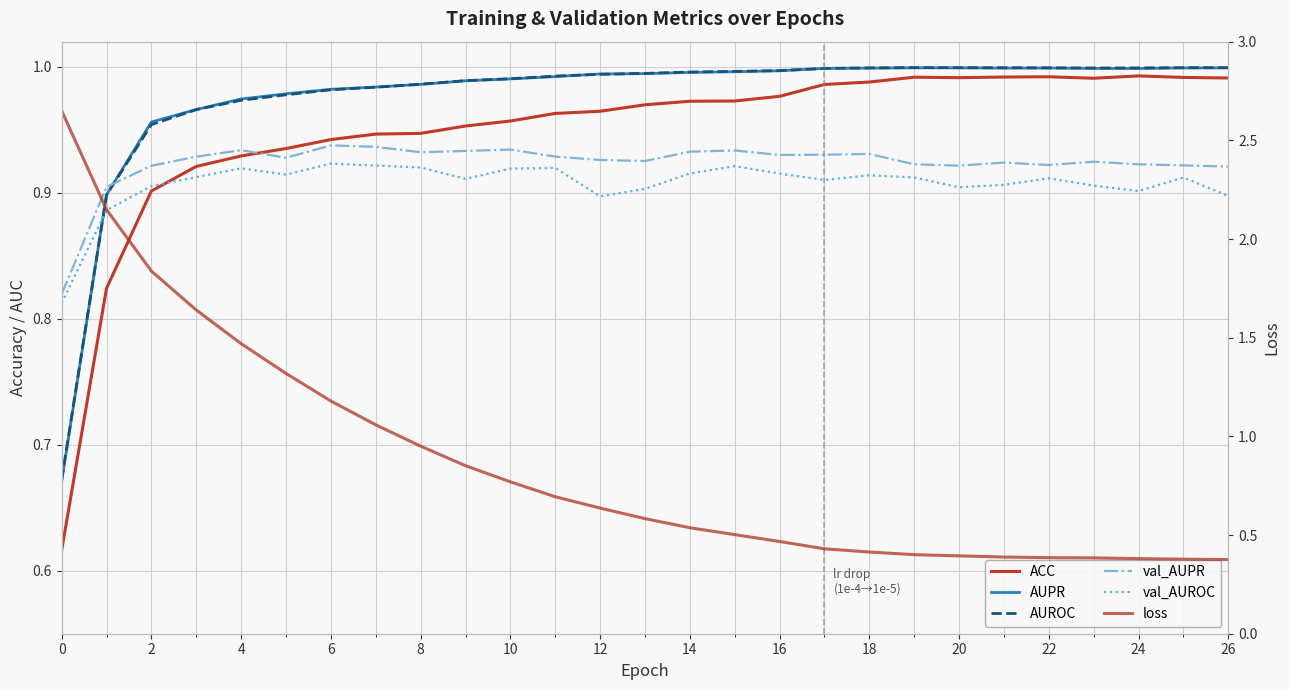

What is the minimum value shown in the chart?

0.4